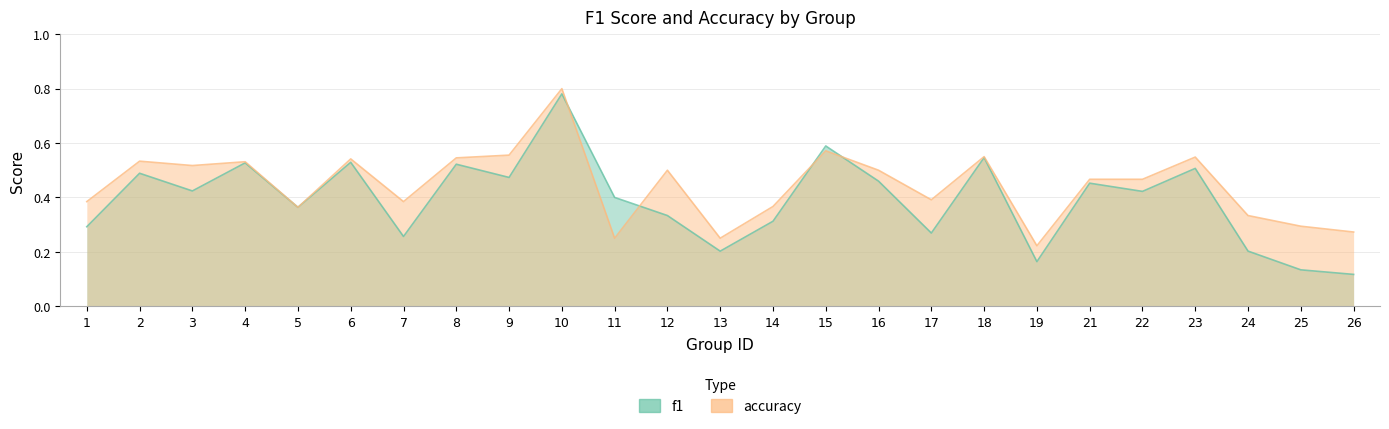

Rank the series at 15 from lowest to highest value.

accuracy, f1